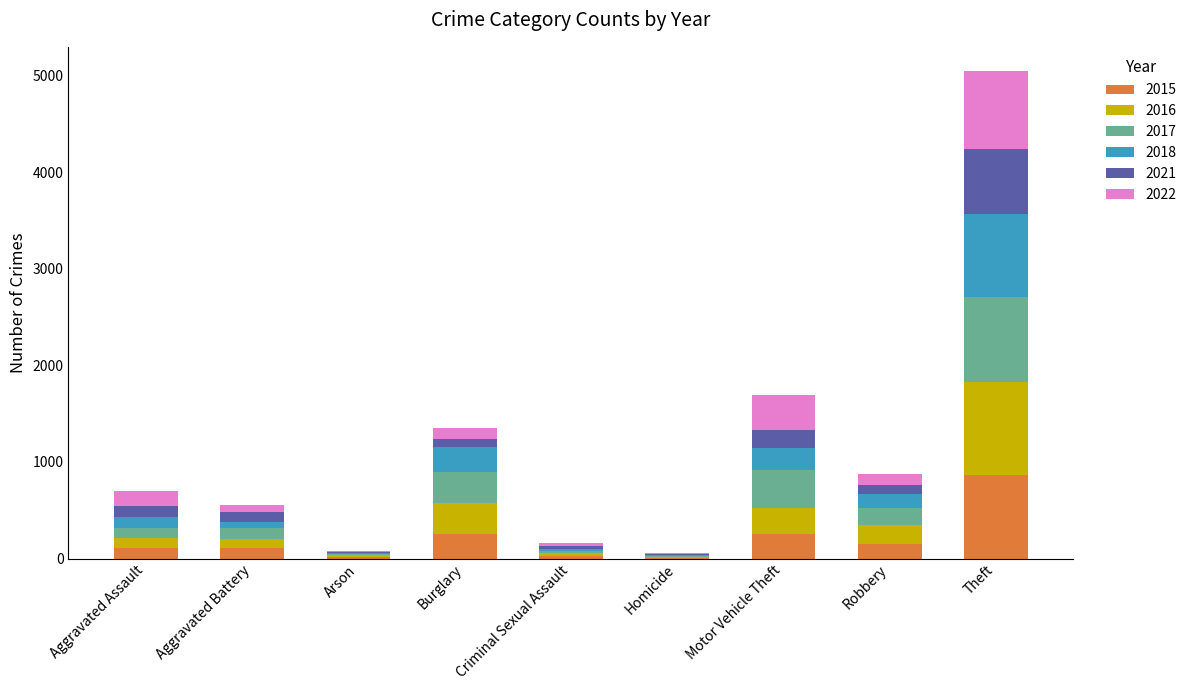

At which category is the sum across all series the highest?

Theft